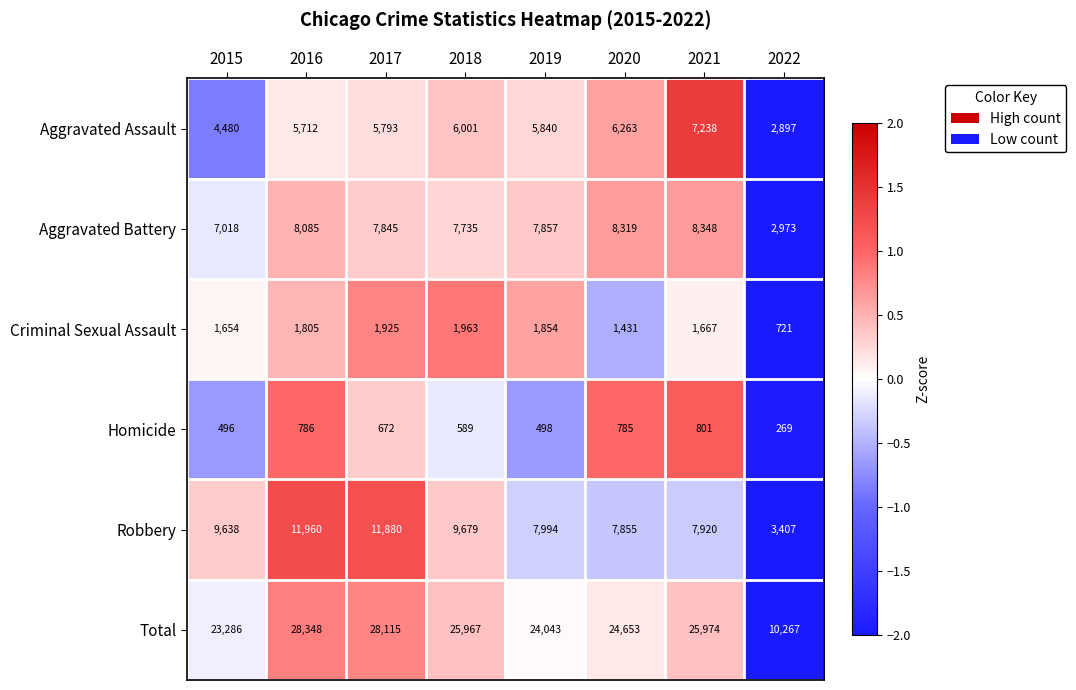

Which label corresponds to the largest value in the chart?

2016